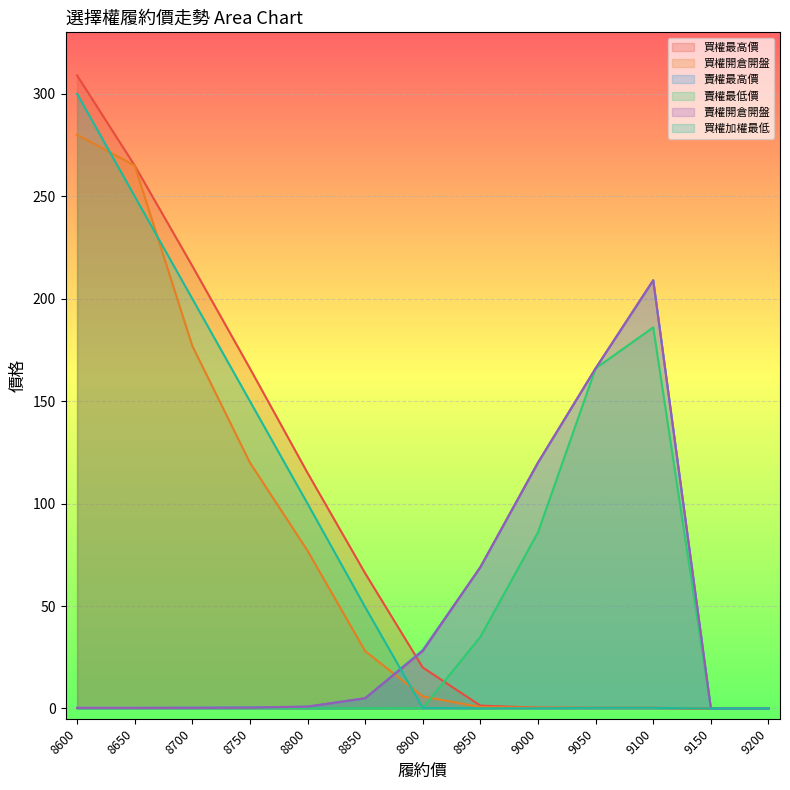

Which category has the highest value across all series?

8600